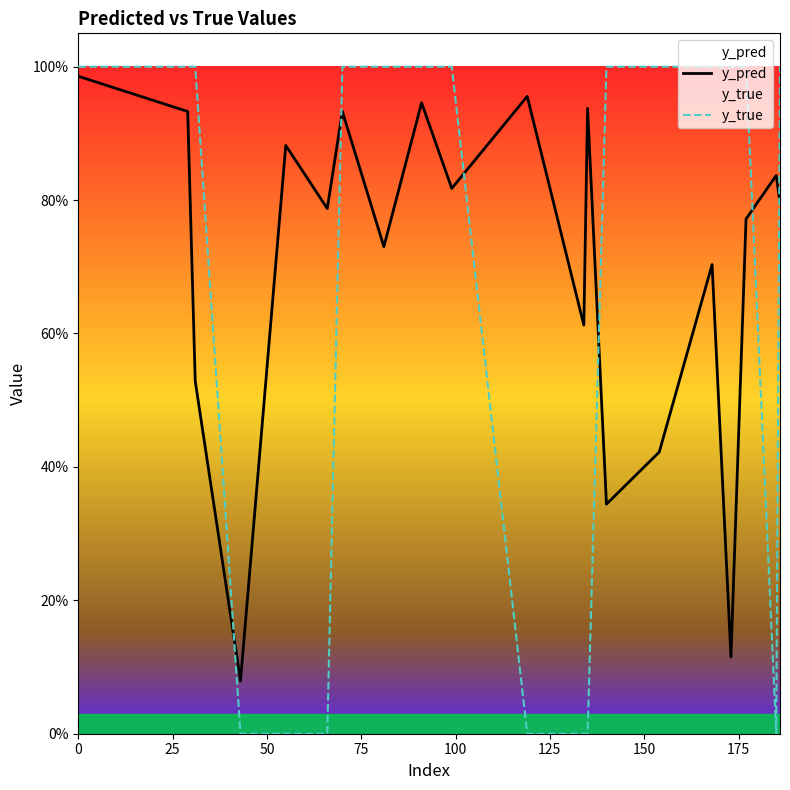

List the series in order of their peak value, lowest first.

y_pred, y_true